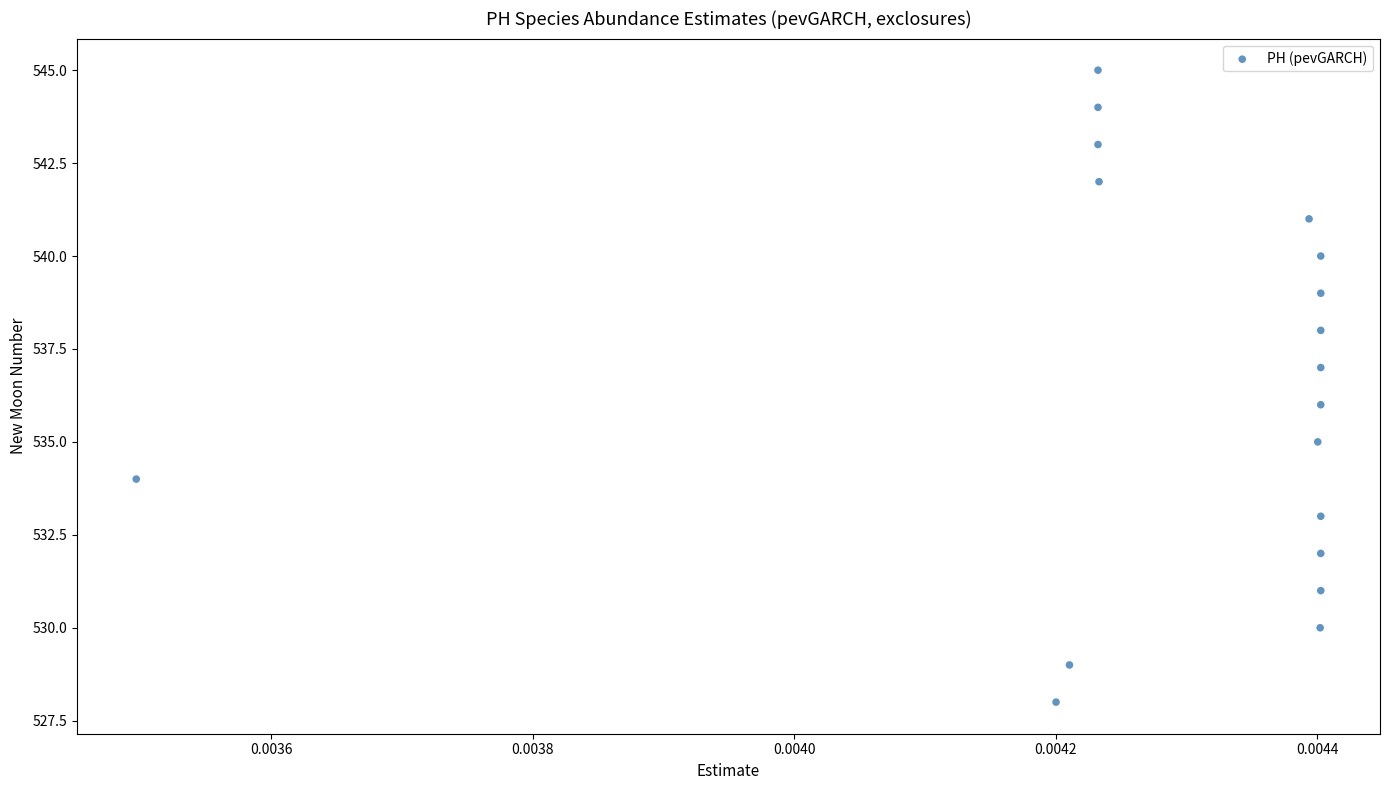

What is the range of Y values (max minus min)?

17